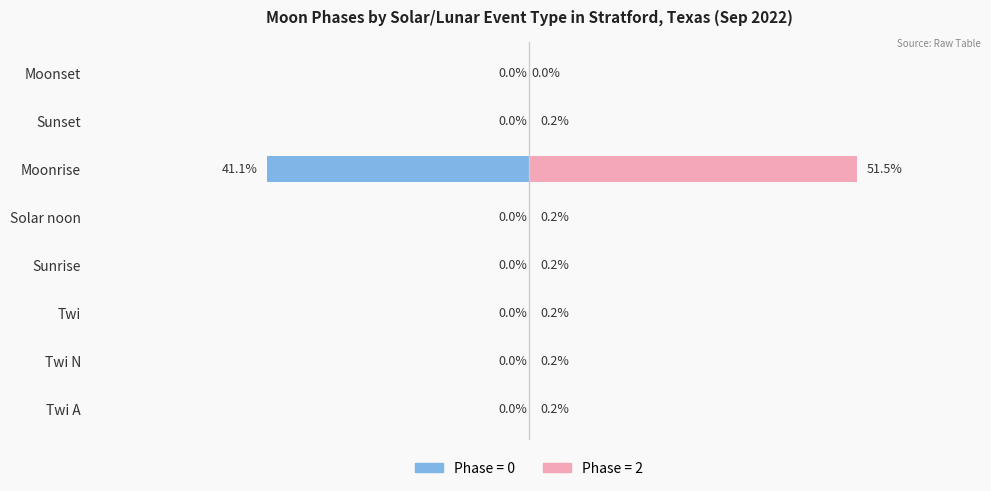

The Phase=0 (avg) series shows 0.0 at Moonset. True or false?

True